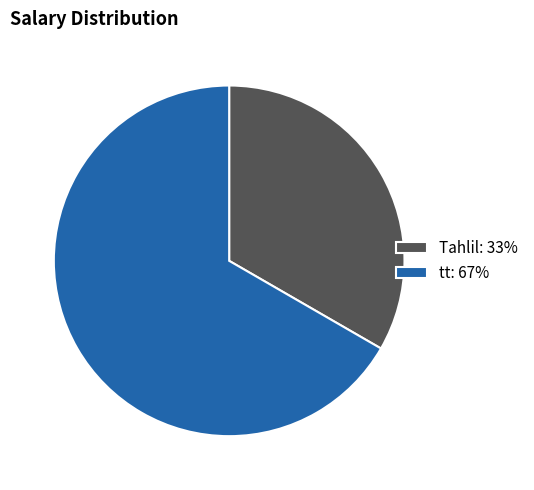

Is tt the majority of the pie?

Yes